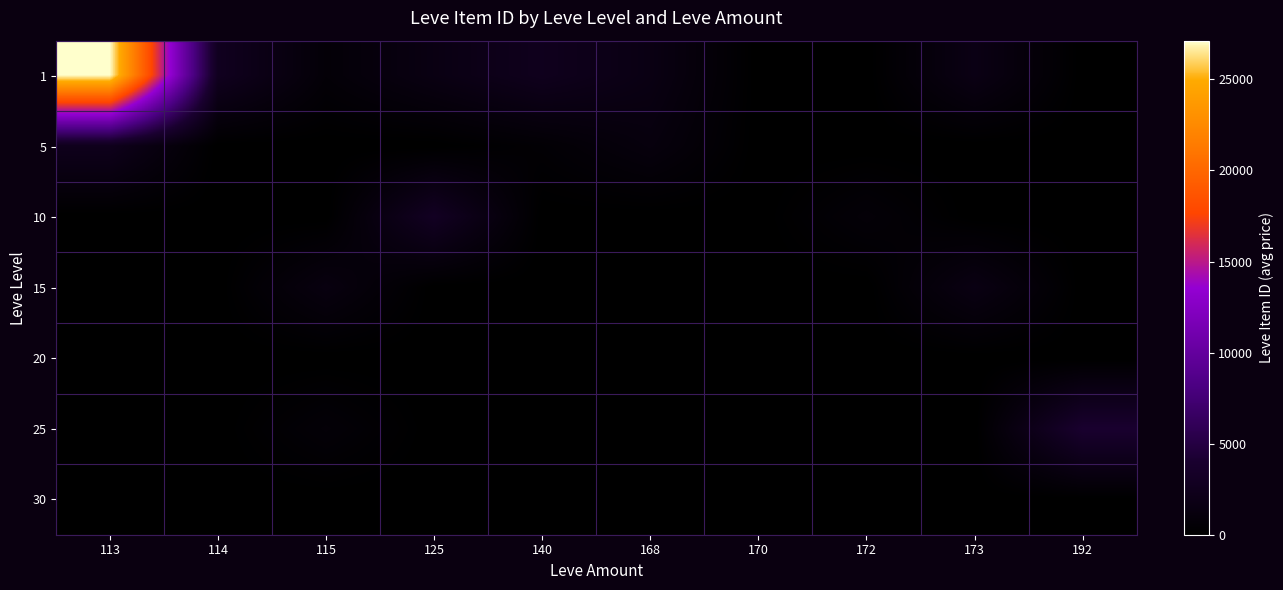

Reading left to right, what are all the values shown in this chart?

1: 113=27128	114=2702	115=646	125=1602	140=2507	168=1648	170=0	172=0	173=1750	192=0
5: 113=2417	114=0	115=0	125=0	140=414	168=1151	170=0	172=0	173=0	192=0
10: 113=0	114=0	115=0	125=3000	140=0	168=0	170=0	172=700	173=0	192=0
15: 113=0	114=0	115=1349	125=0	140=0	168=0	170=0	172=0	173=1614	192=0
20: 113=0	114=0	115=0	125=0	140=0	168=0	170=0	172=0	173=0	192=0
25: 113=0	114=0	115=667	125=0	140=0	168=0	170=0	172=0	173=0	192=4000
30: 113=0	114=0	115=0	125=0	140=0	168=0	170=0	172=0	173=0	192=0